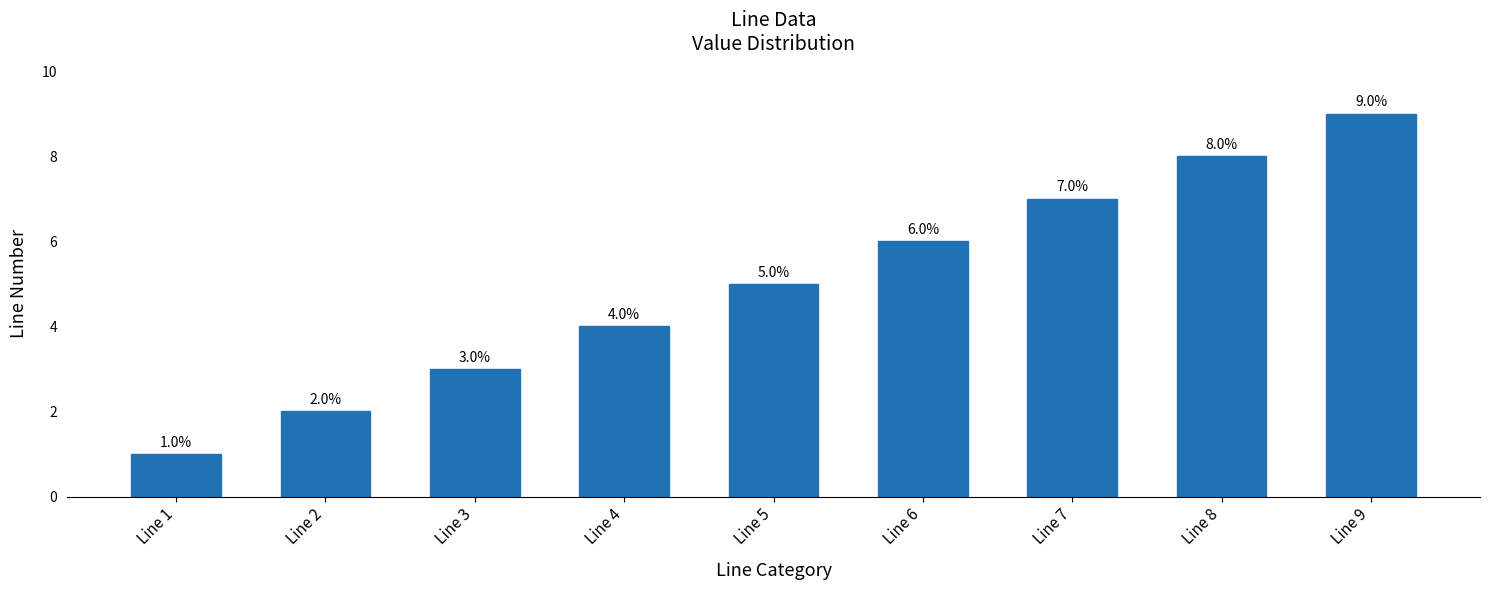

What is the maximum value shown in the chart?

9